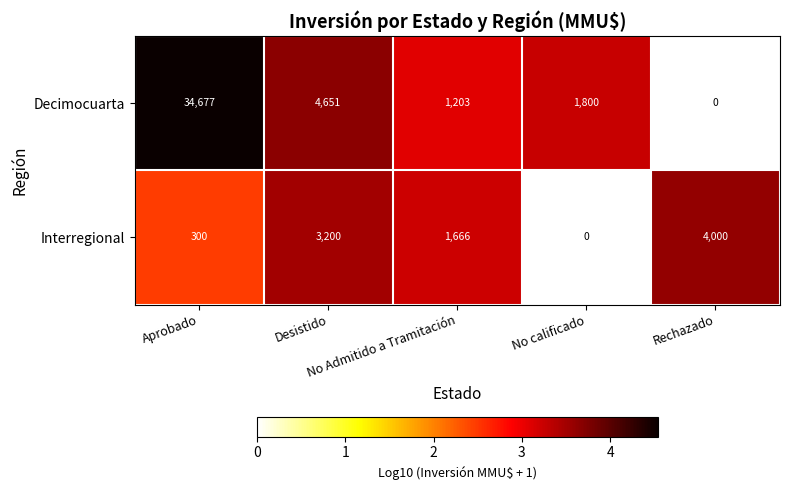

Which series changed the most between No Admitido a Tramitación and Rechazado?

Interregional